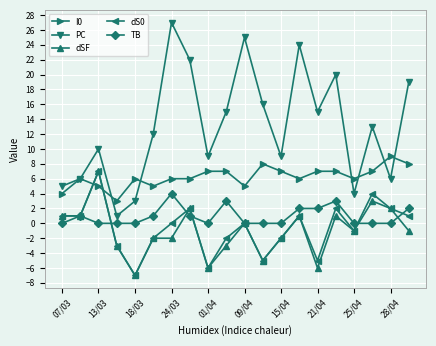

What is the maximum value shown in the chart?

27